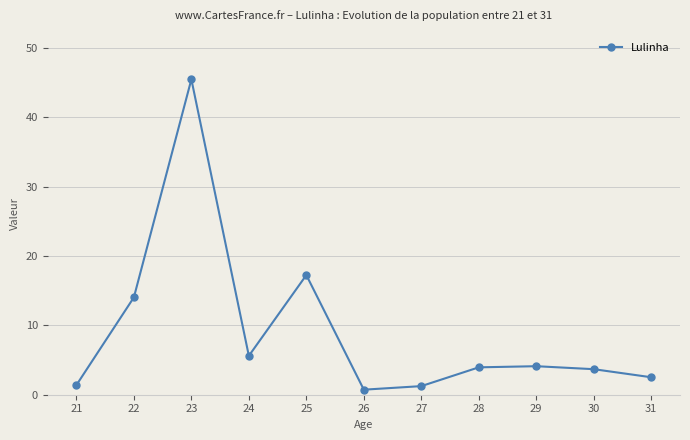

What is the approximate value at 21?

1.4